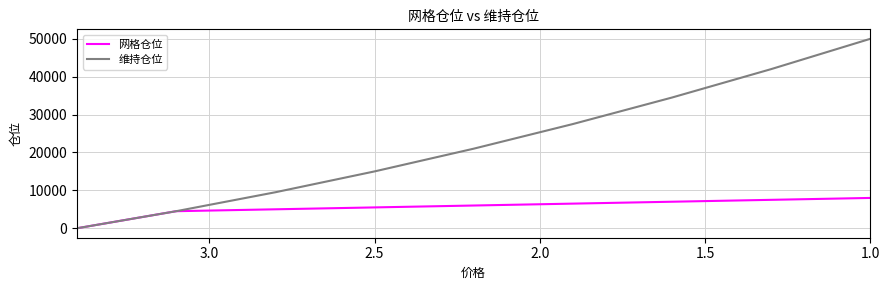

True or false: 网格仓位 has more than 2 points higher than both neighbors.

False